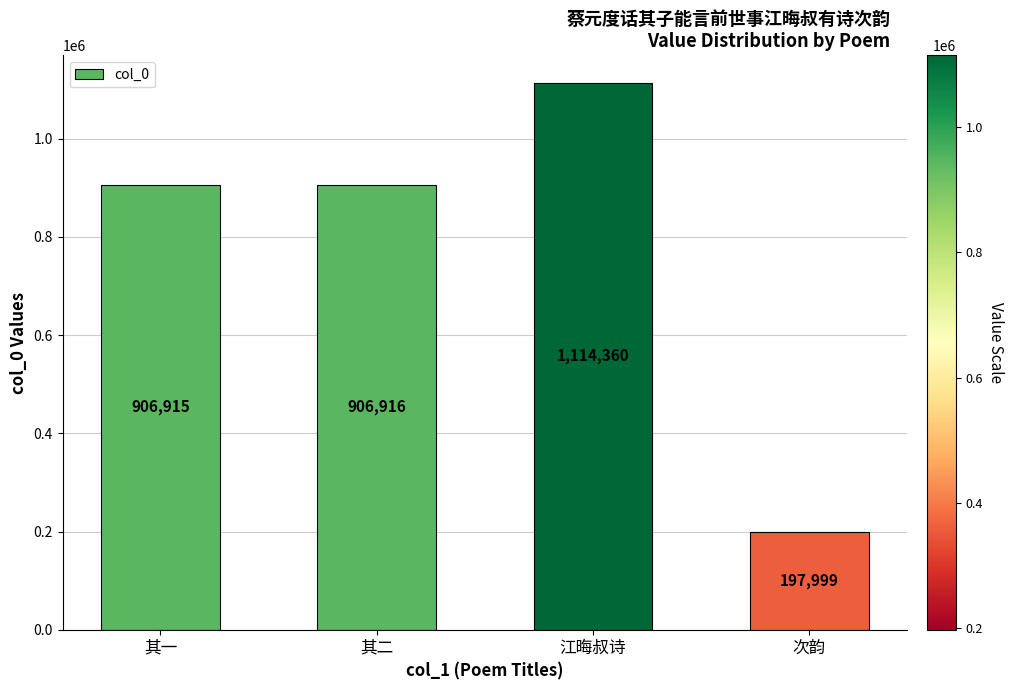

Rank the categories by value from lowest to highest.

次韵, 其一, 其二, 江晦叔诗